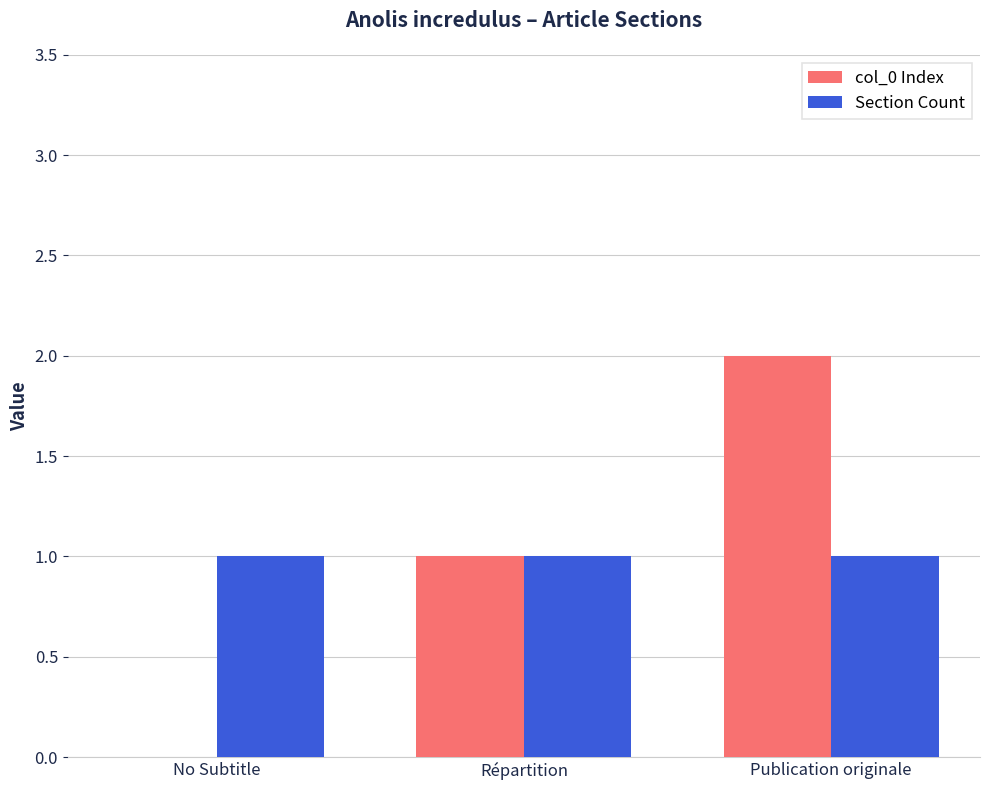

Is it true that col_0 Index equals 0 at No Subtitle?

True